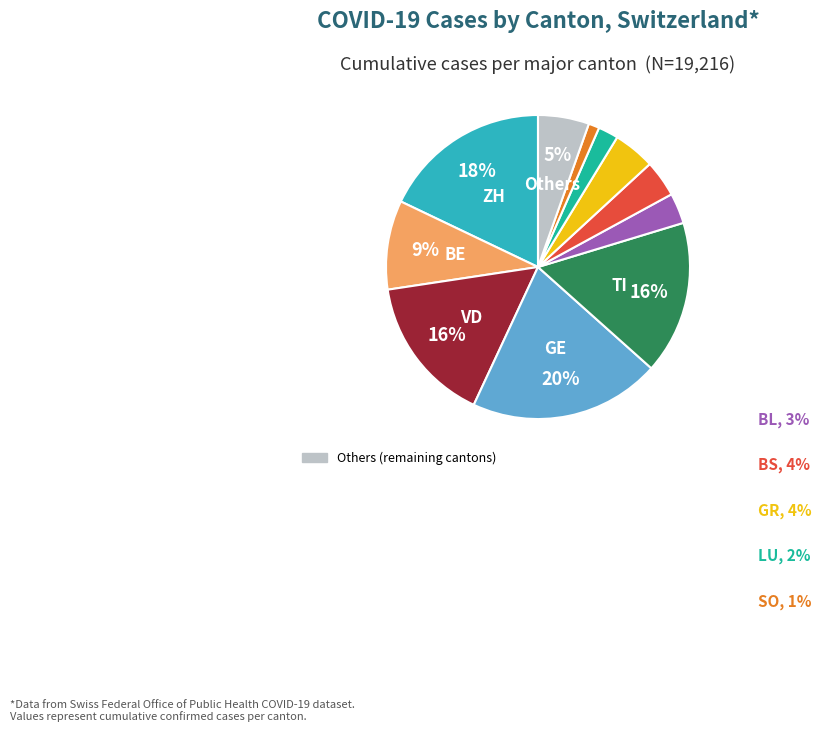

Is there any slice that represents more than half of the pie?

No